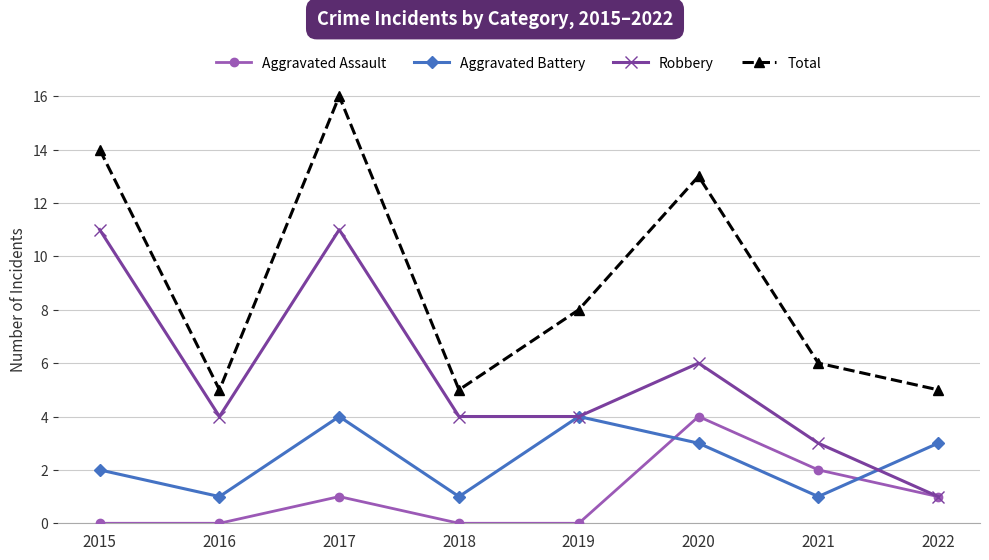

Where is the first local maximum for Robbery?

2017